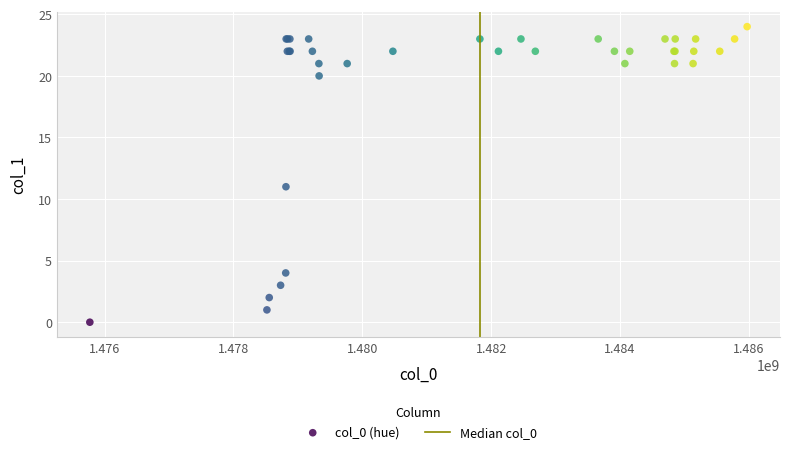

What Y value in the scatter plot is closest to 12?

11